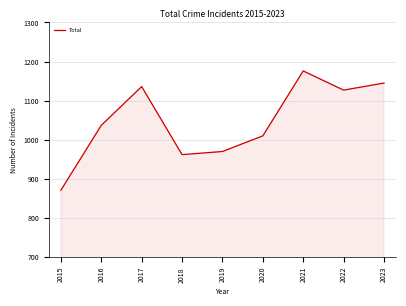

Reading left to right, list all the values displayed in this chart.

2015=871	2016=1037	2017=1136	2018=962	2019=970	2020=1010	2021=1176	2022=1127	2023=1145